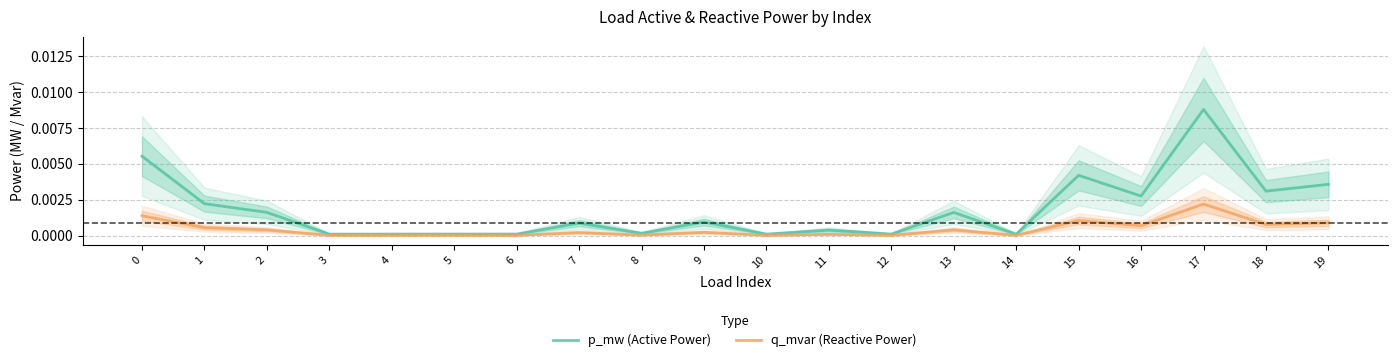

Is the value of q_mvar (Reactive Power) at 12 greater than the value of p_mw (Active Power) at 7?

No